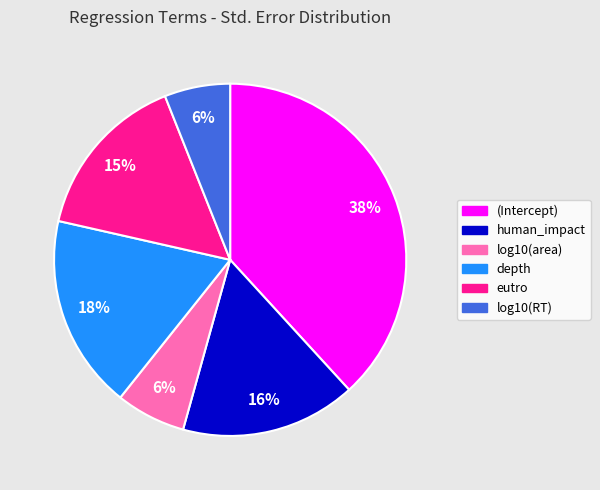

Which slice is the largest?

(Intercept)